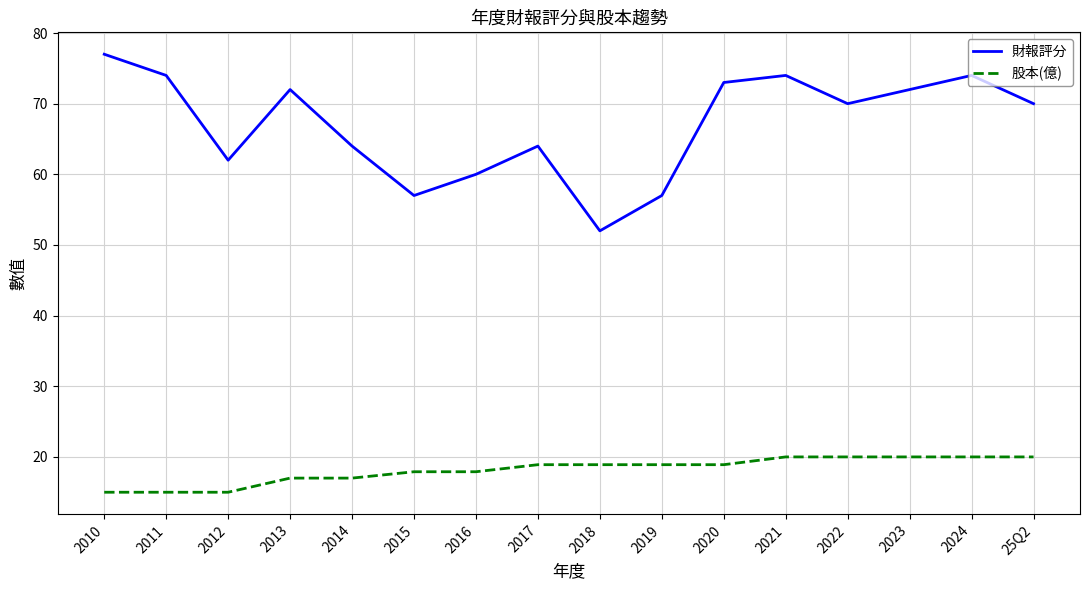

Between 2016 and 2023, which series saw the biggest shift?

財報評分